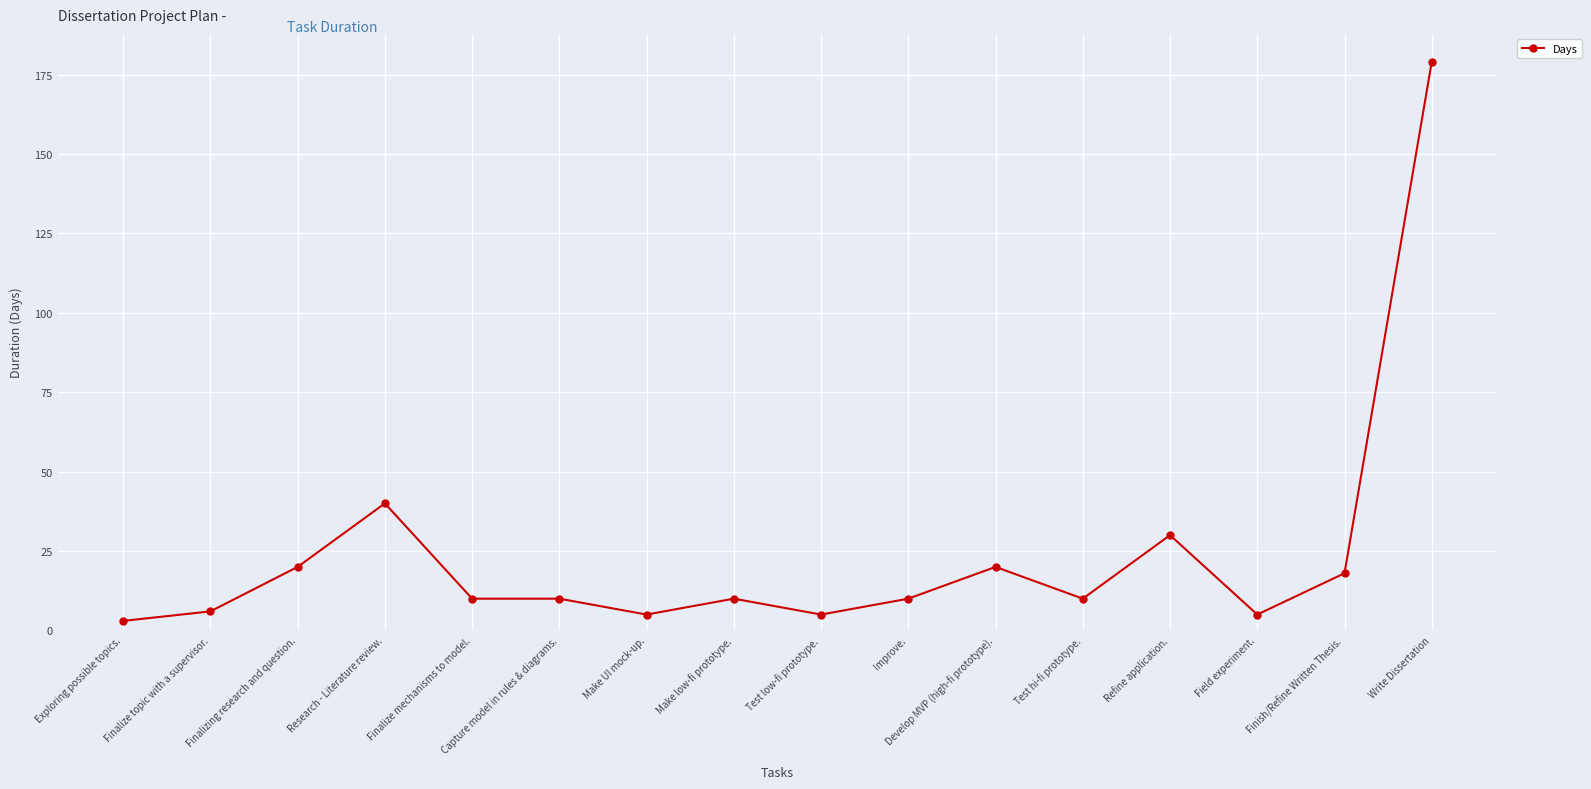

Is it true that the value at Research - Literature review. is 21?

False